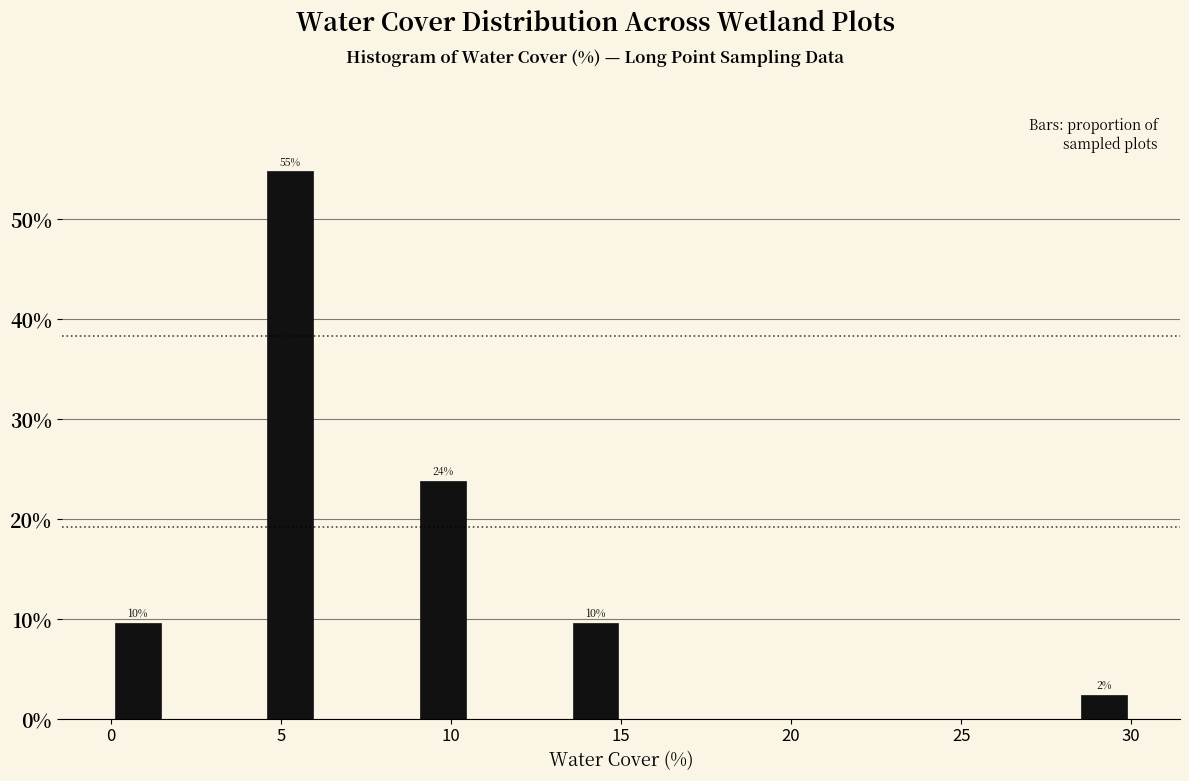

Read against the x-axis, roughly where is the centre of the tallest bar?

5.5